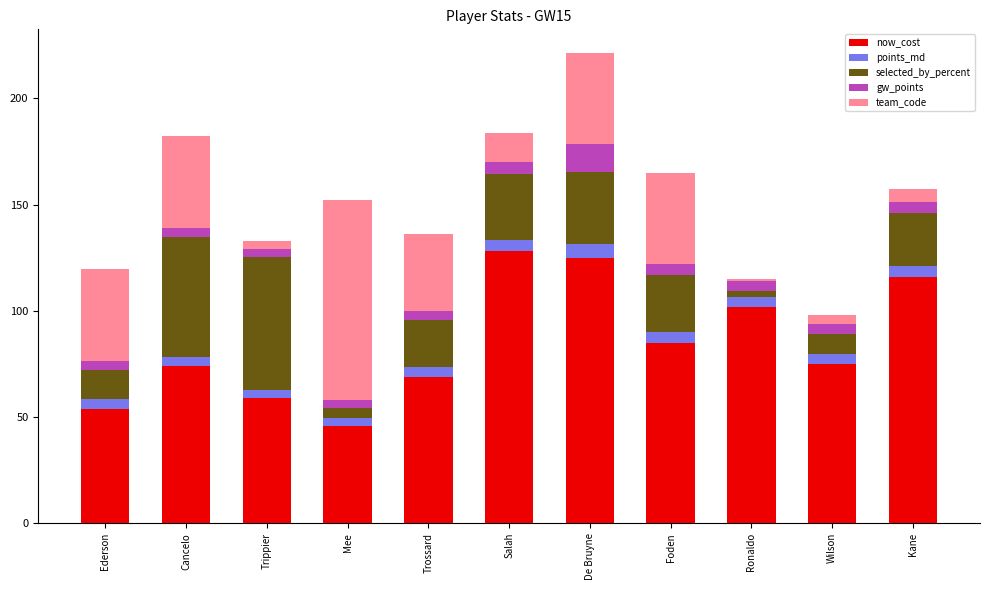

What is the approximate value of now_cost at De Bruyne?

125.0